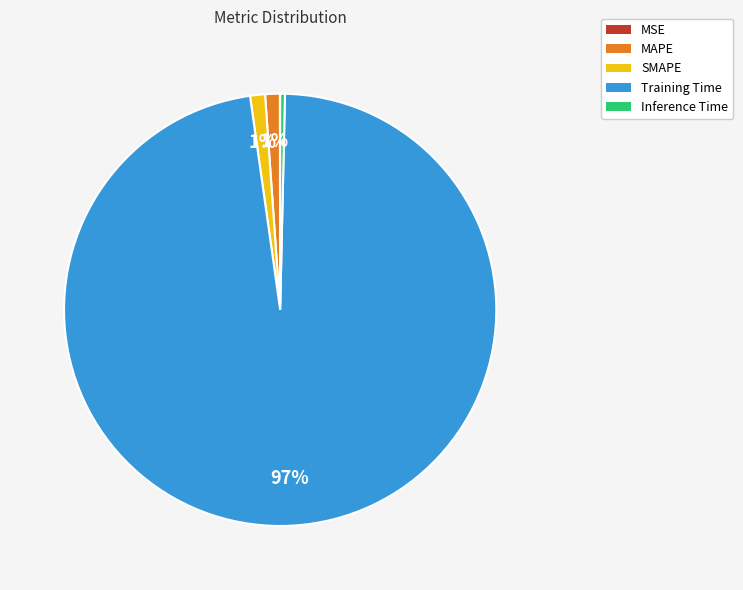

To the nearest percent, what portion does MAPE represent?

1%